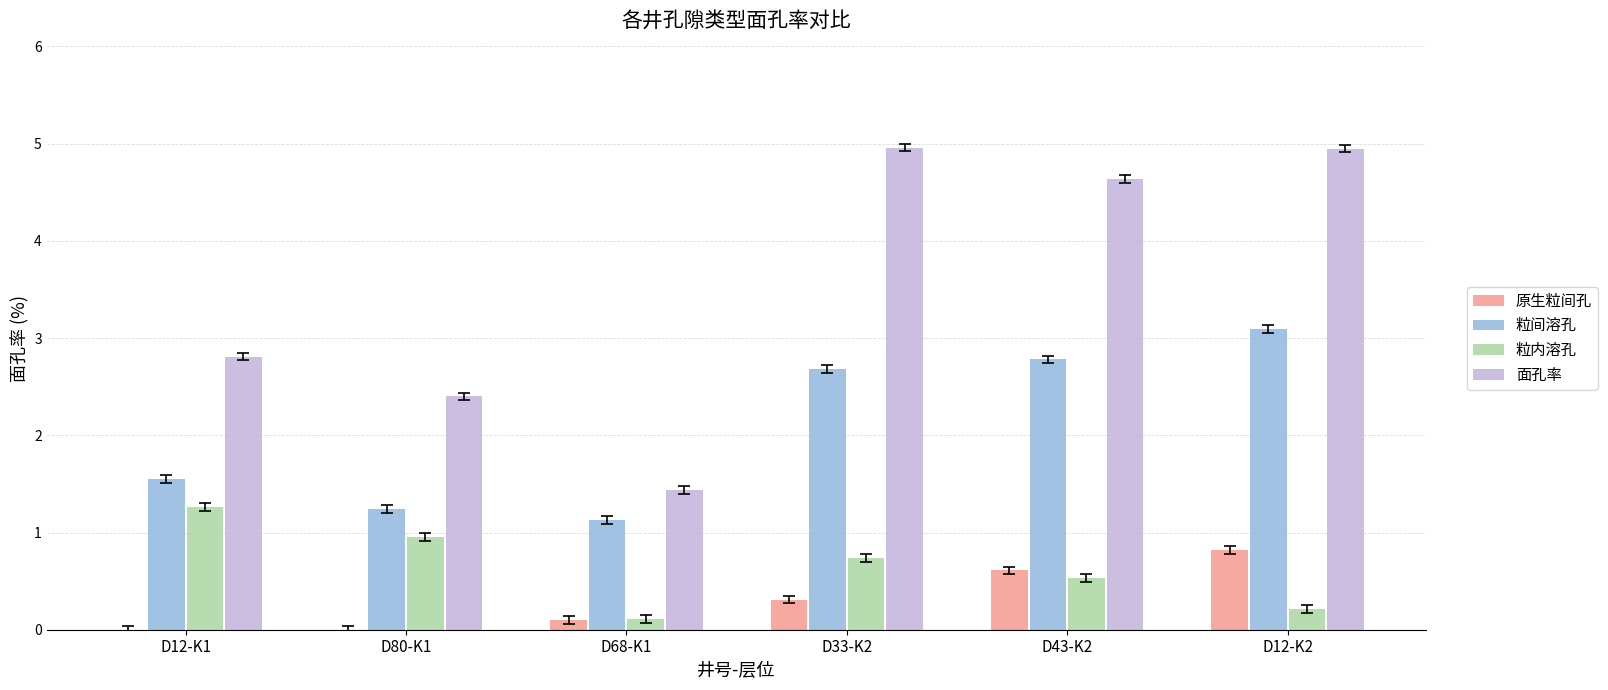

Between D12-K1 and D68-K1, which series saw the biggest shift?

面孔率